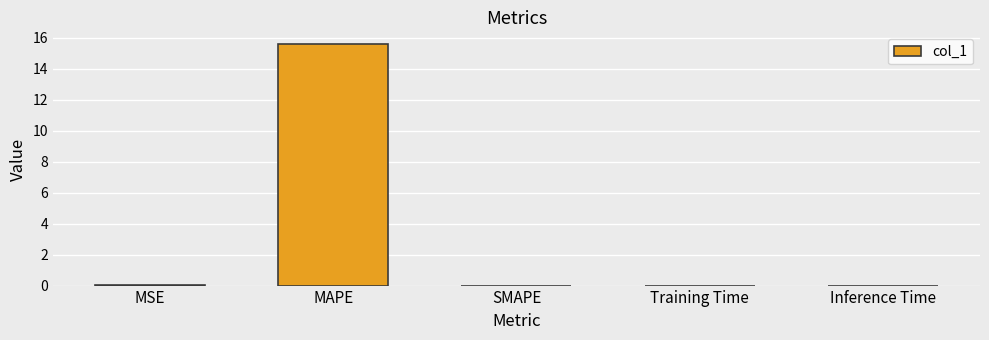

What is the greatest value displayed?

15.6